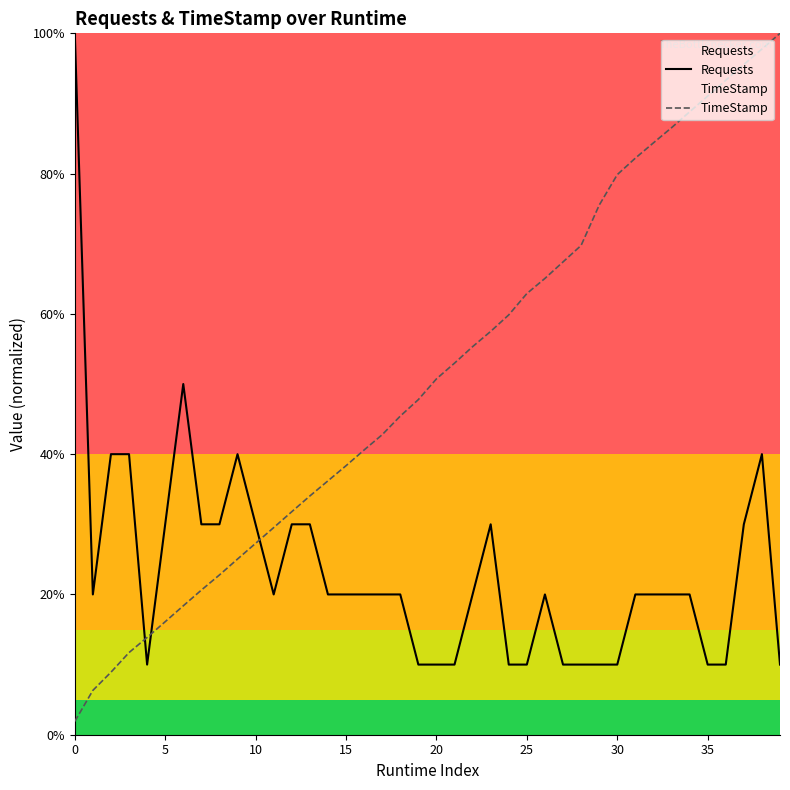

What is the label of the 22nd point from the left?

21